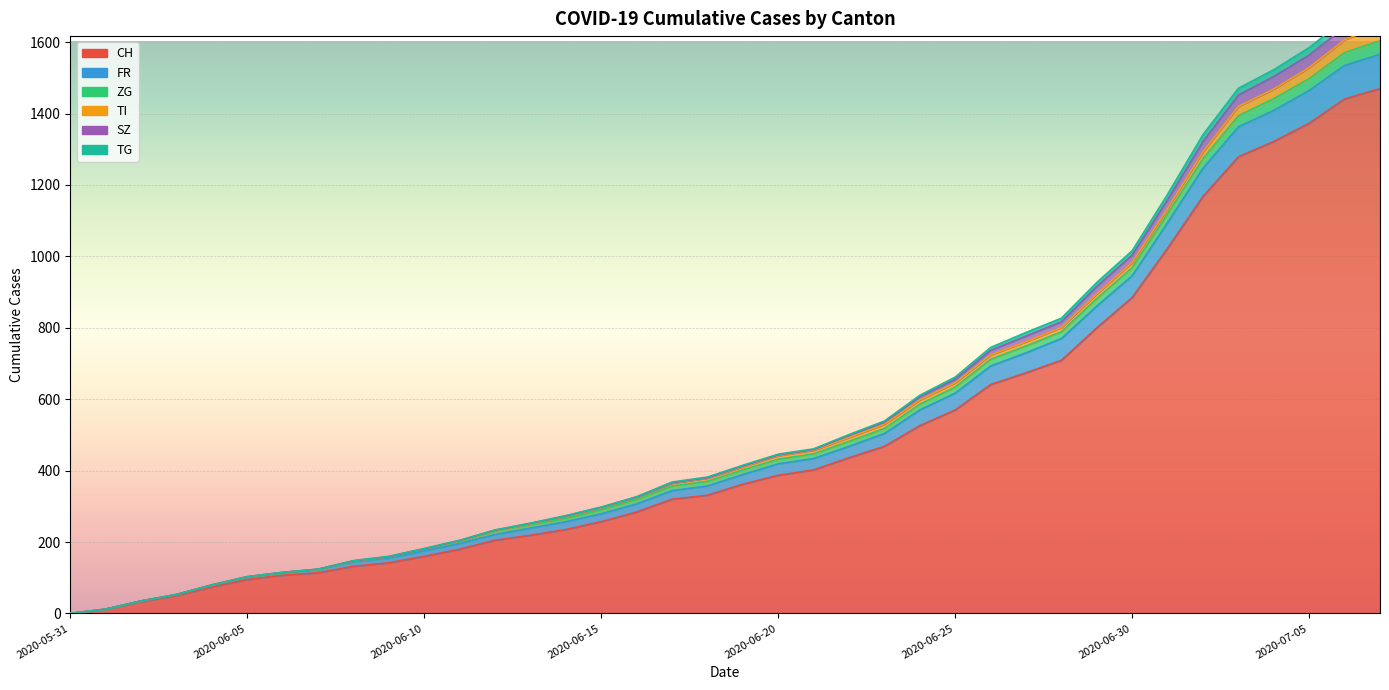

True or false: SZ and CH cross at least once.

False